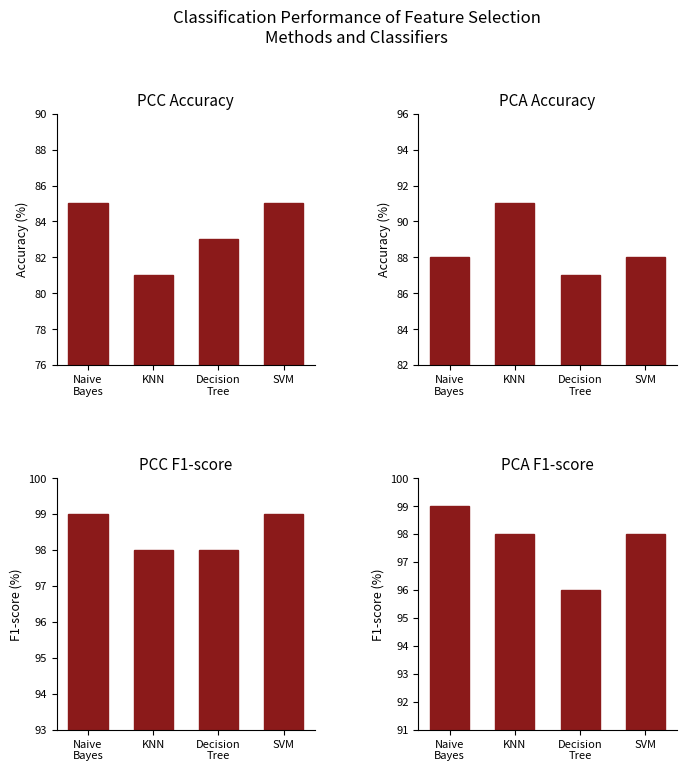

How many groups of bars are there?

4